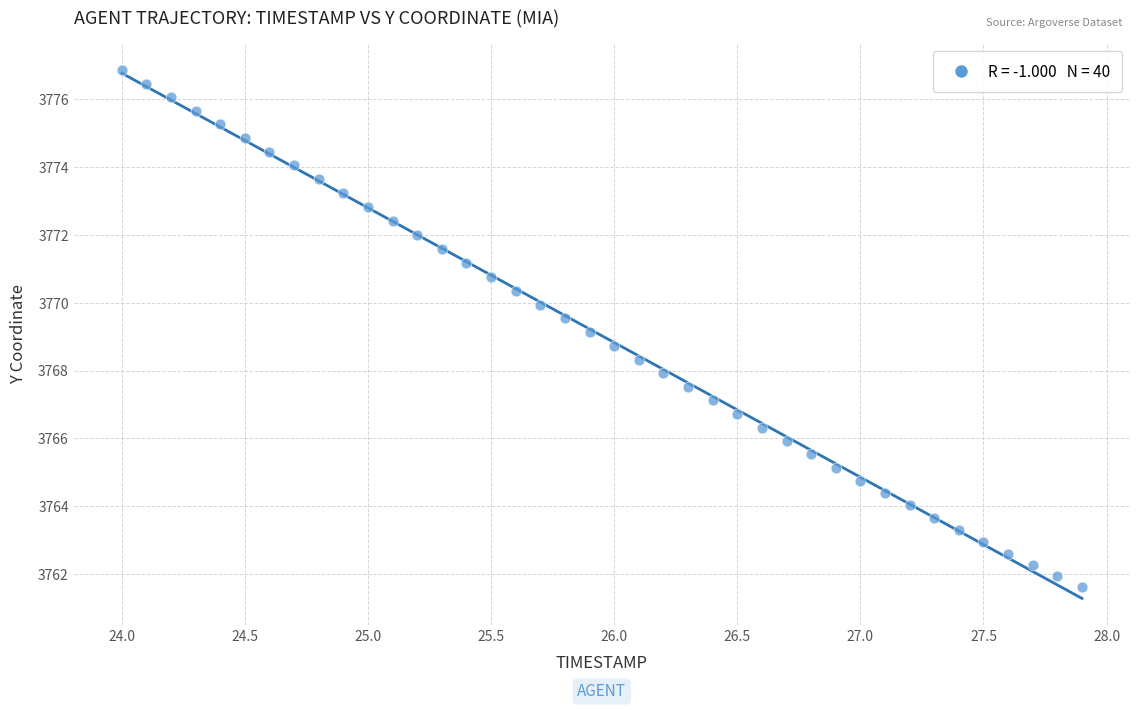

What is the range of Y values (max minus min)?

15.2